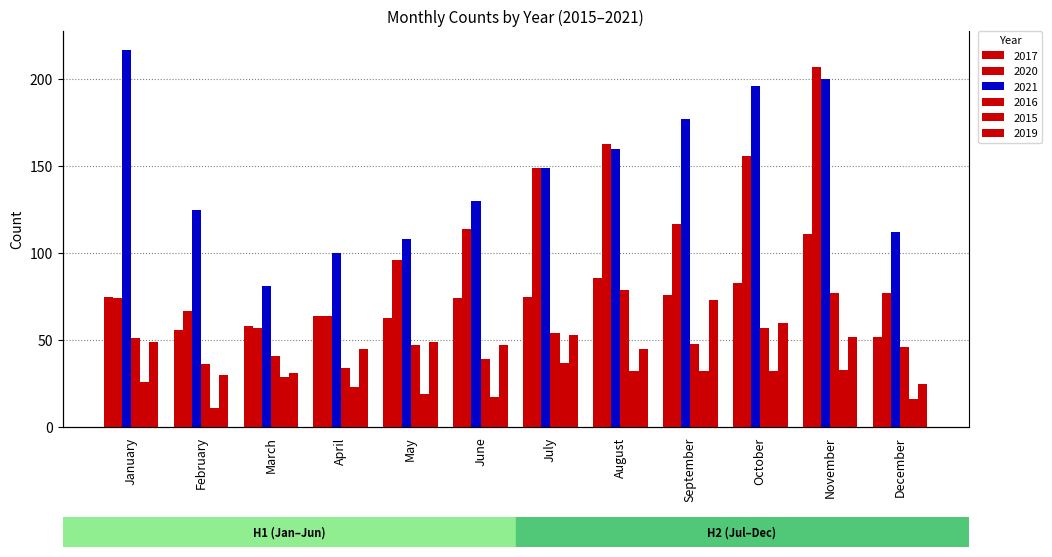

At which label does 2021 first exceed 149?

January